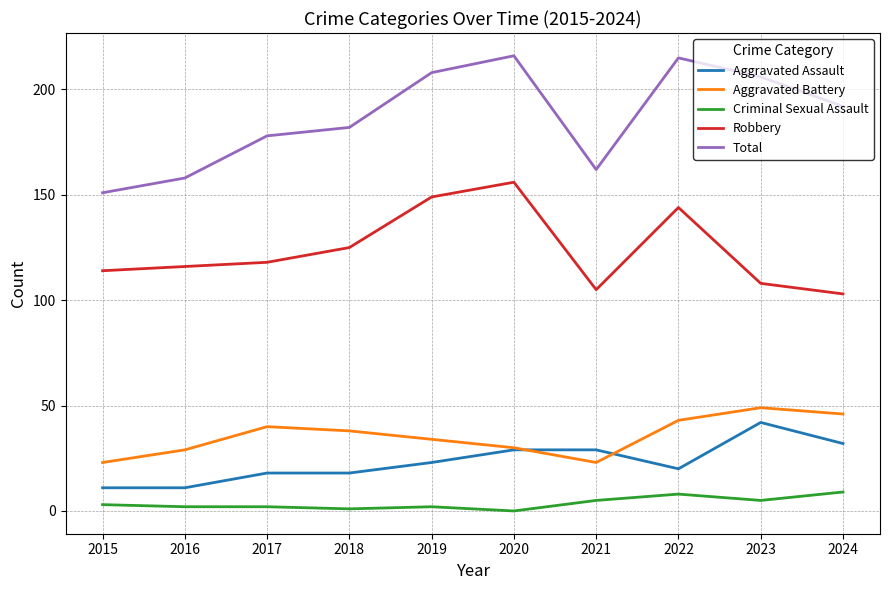

The value of Aggravated Assault at 2022 is 8. True or false?

False